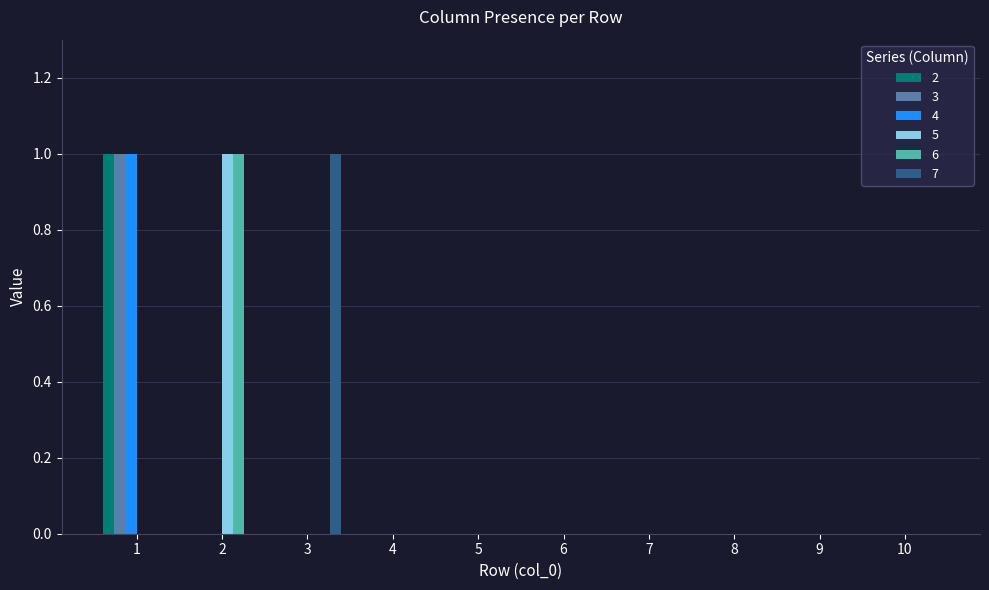

What are all the series names shown in the legend?

2, 3, 4, 5, 6, 7